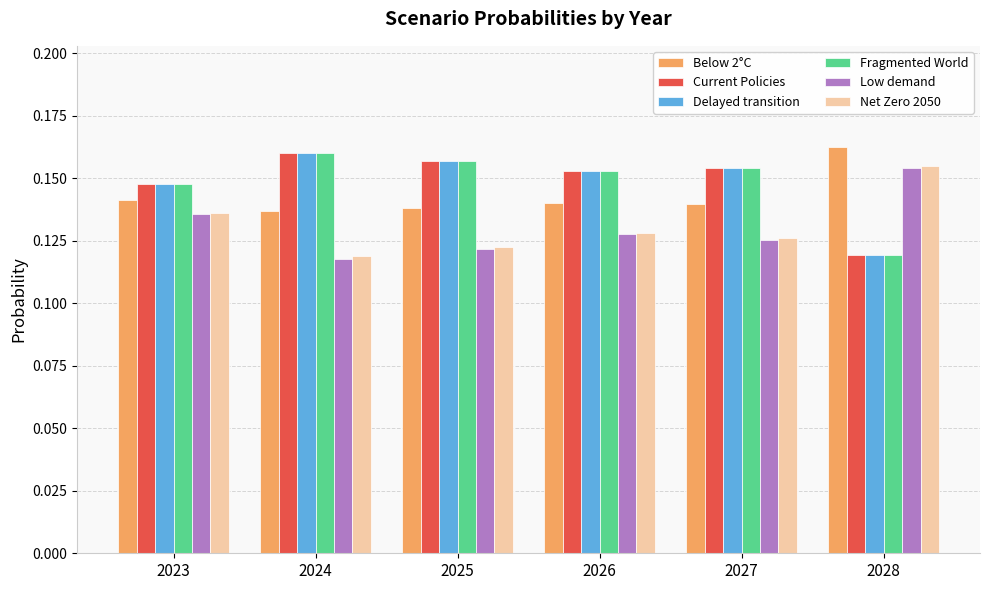

Which category has the highest value in the Net Zero 2050 series?

2028